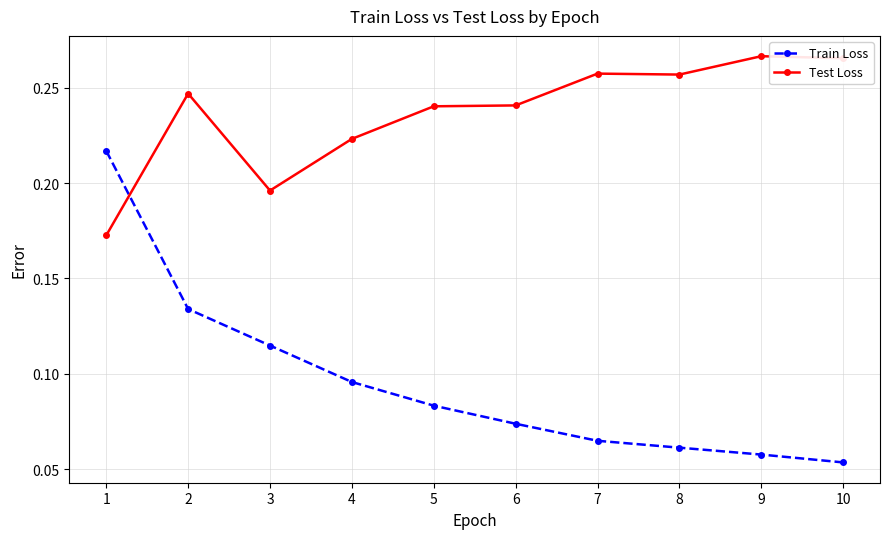

True or false: Train Loss has more than 1 interior local peaks.

False